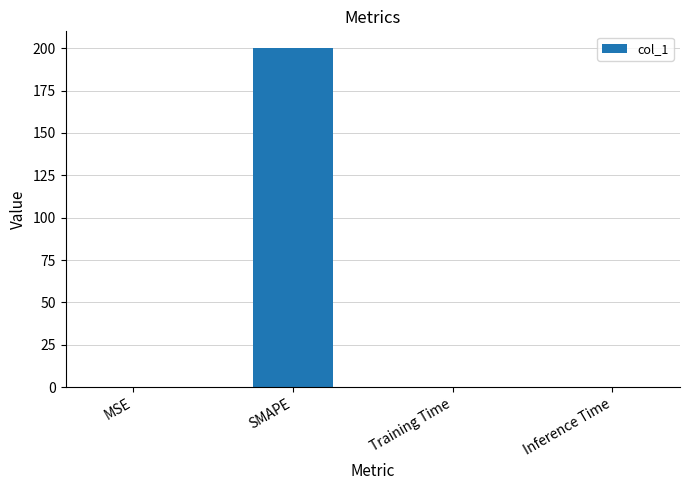

What is the sum of all values?

200.0